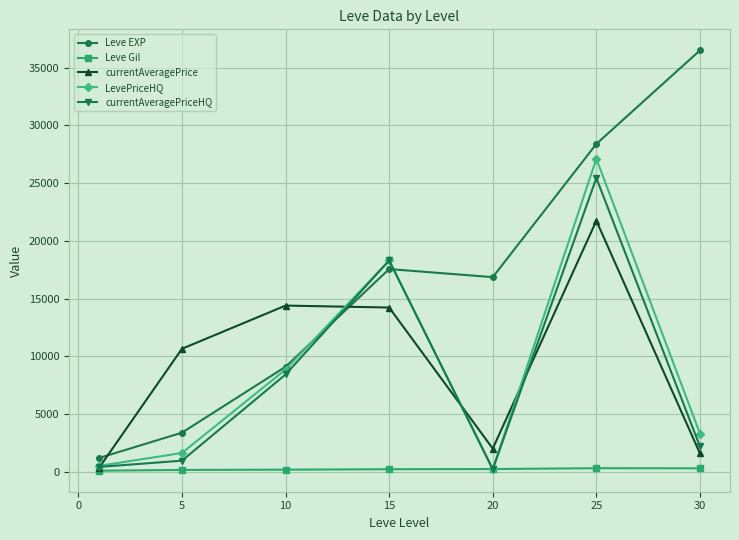

In LevePriceHQ, how many points are lower than both neighbors (excluding endpoints)?

1